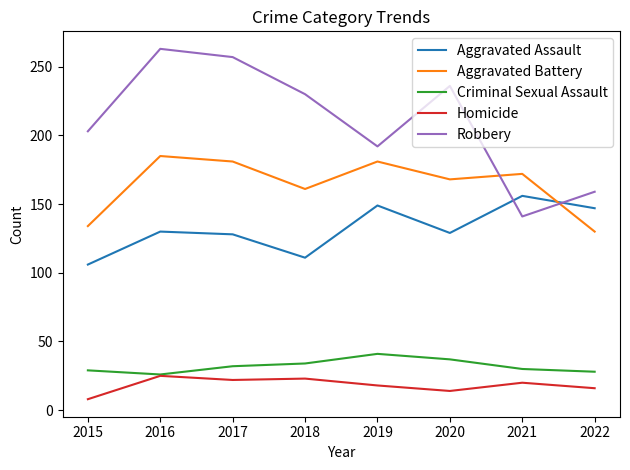

At how many categories does at least one series exceed 245?

2